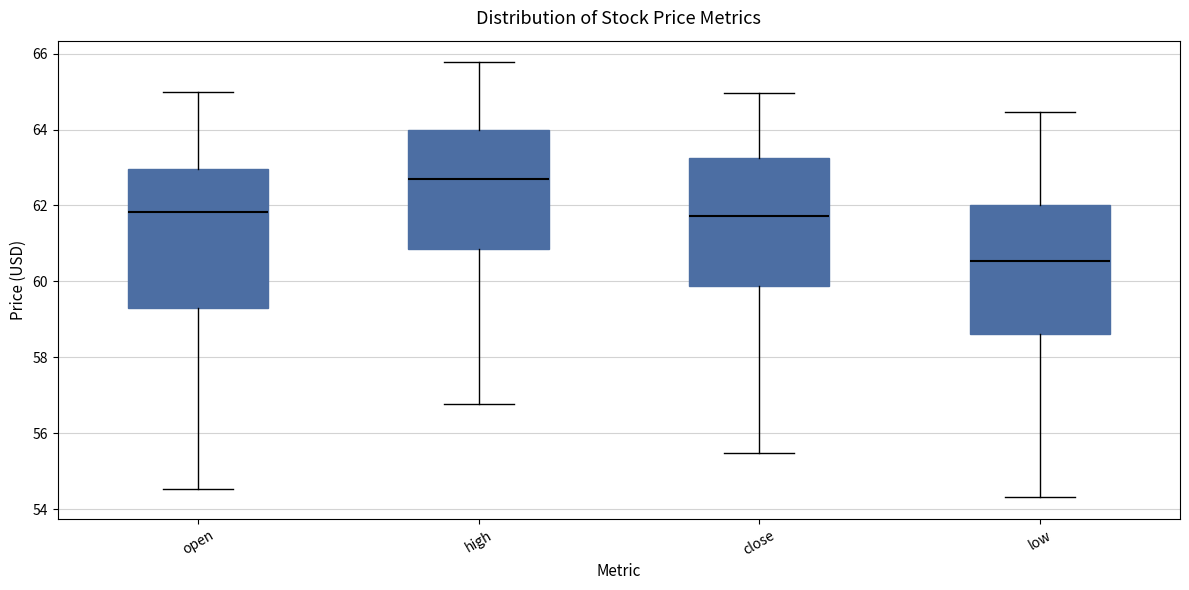

Where is the upper edge of the box for low on the y-axis? The values are not printed on the chart, so give them approximately, as read against the axis.

62.0